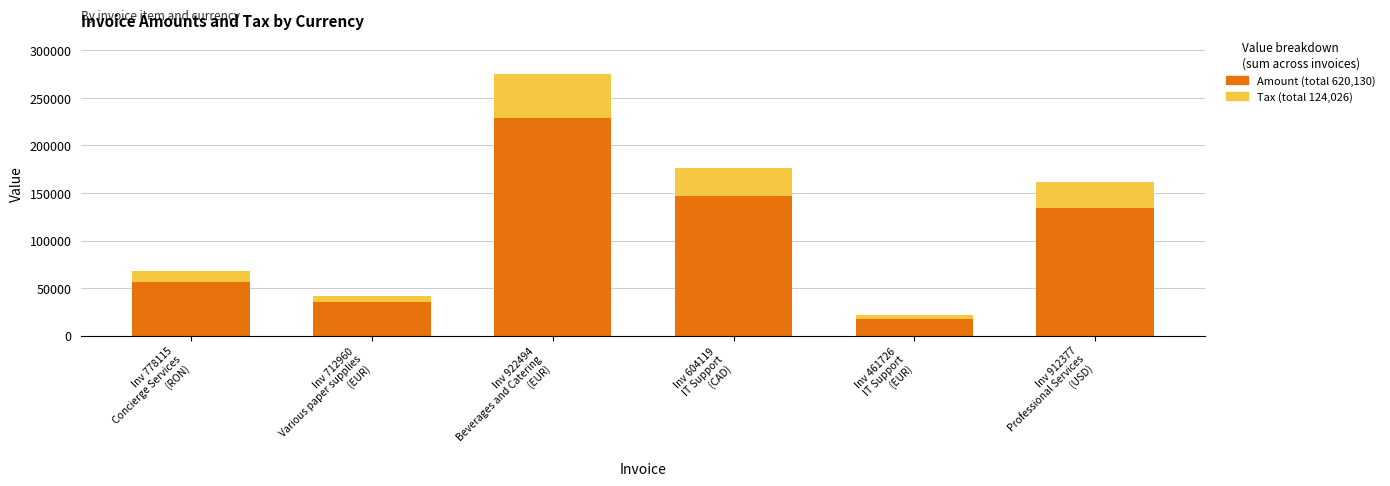

Reading left to right, what are the values for Amount?

56694.0	35015.0	229018.0	147148.0	17661.0	134594.0